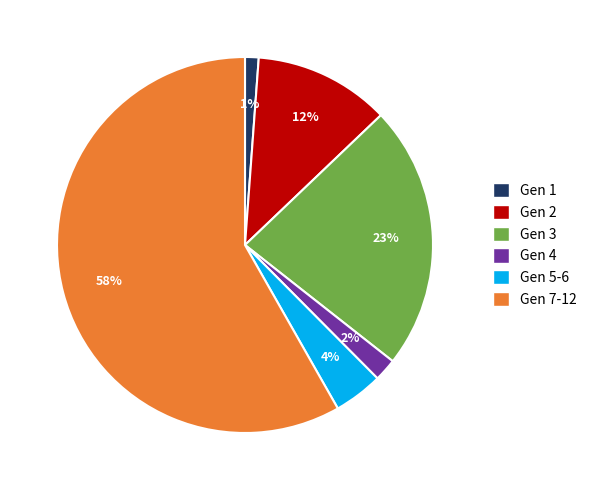

Which slice is the smallest?

Gen 1